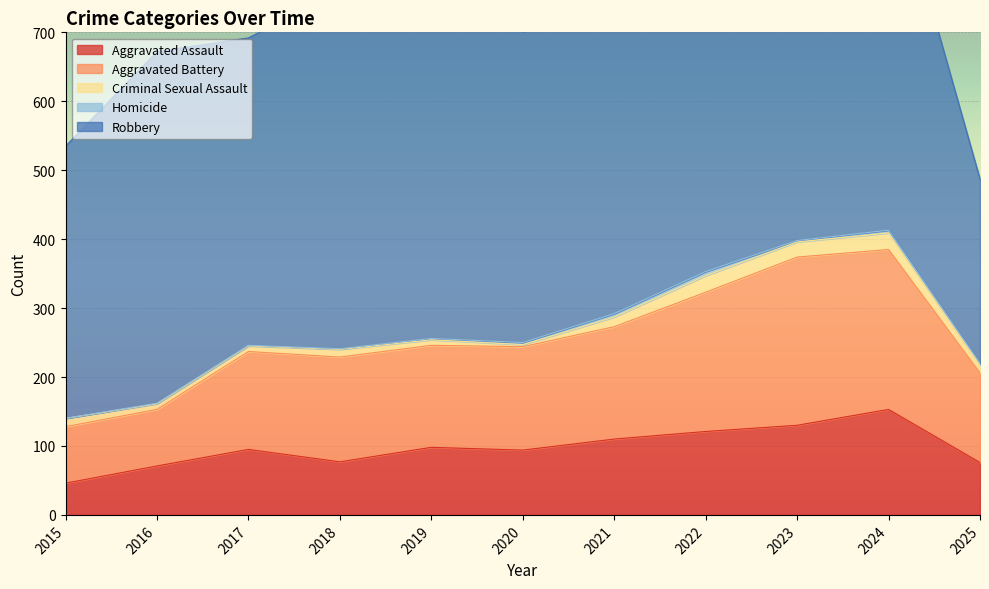

True or false: Robbery has a value of 267 at 2025.

True